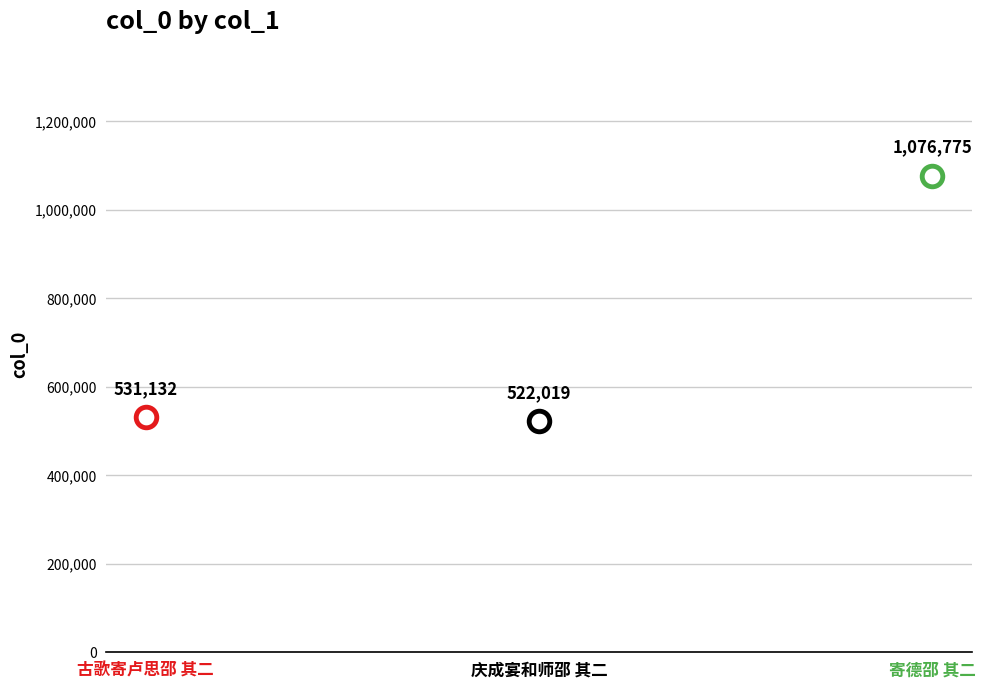

Between 古歌寄卢思邵 其二 and 寄德邵 其二, which is larger?

寄德邵 其二